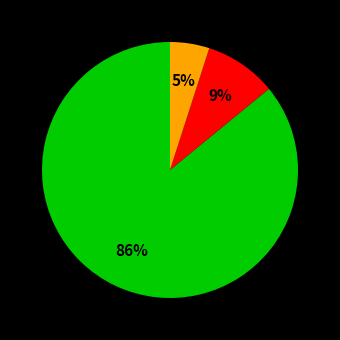

Count the number of slices in the pie.

3